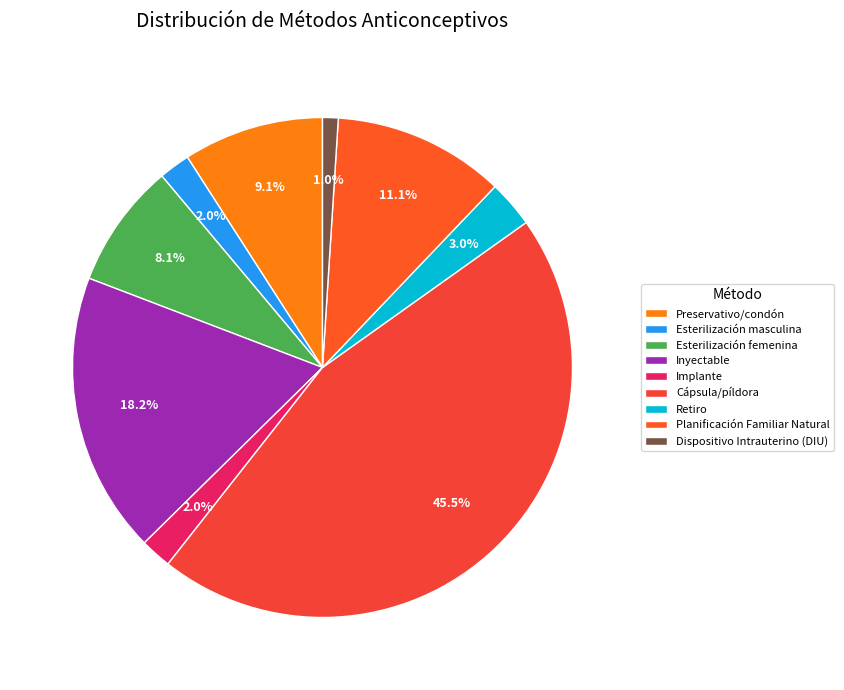

Count the number of slices in the pie.

9